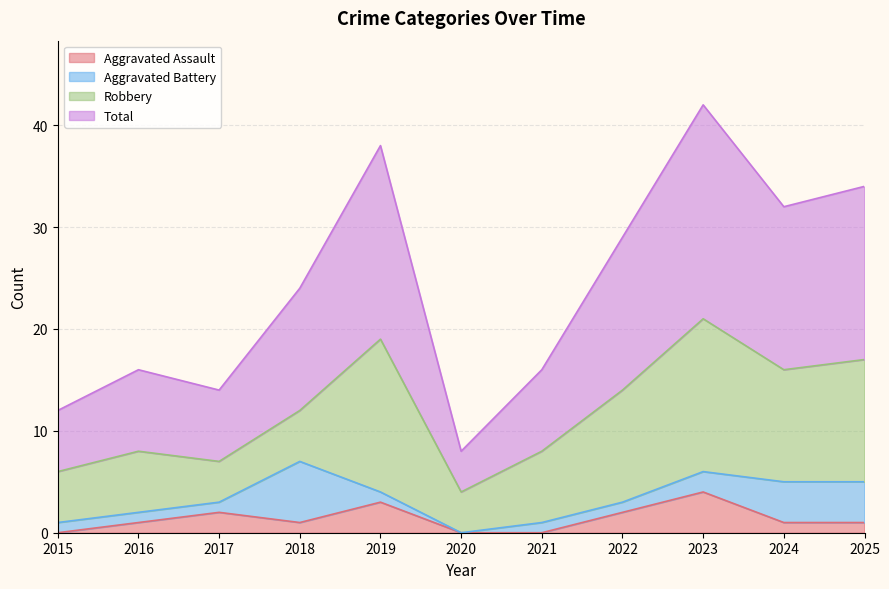

What is the lowest value of the Total series?

8